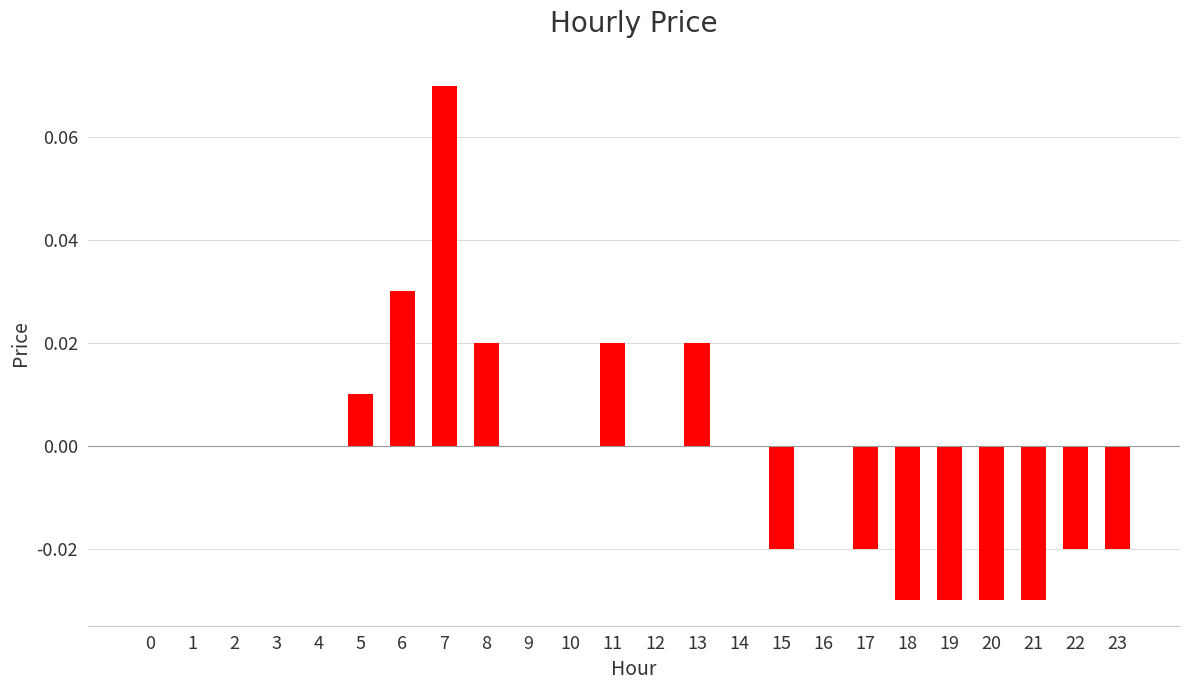

Count the number of data series in this chart.

1